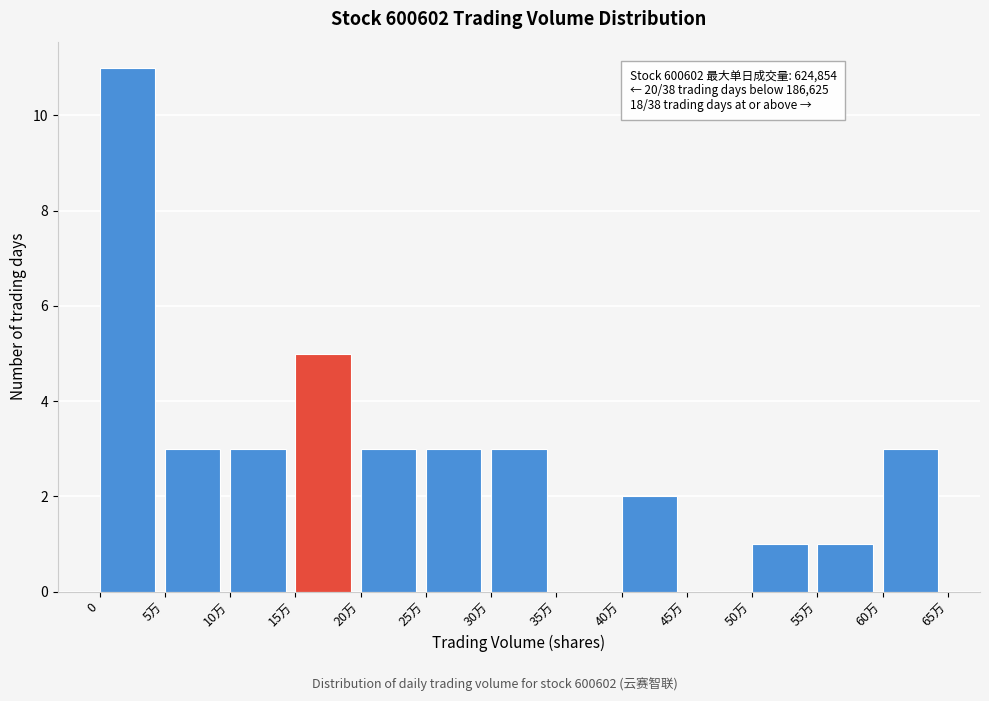

Reading right to left, what are all the values shown in this chart?

60万=3	55万=1	50万=1	45万=0	40万=2	35万=0	30万=3	25万=3	20万=3	15万=5	10万=3	5万=3	0=11